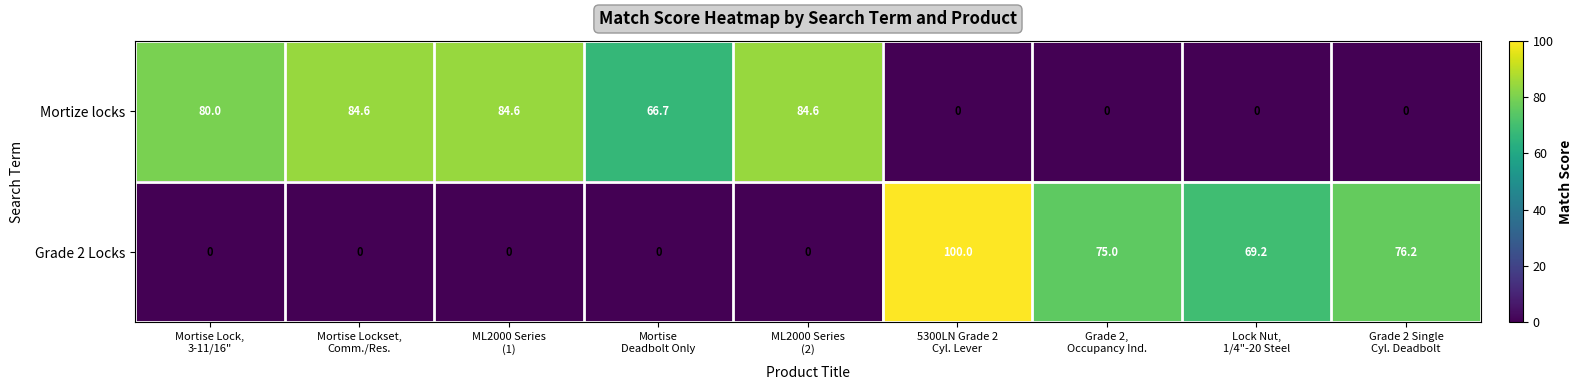

At how many categories does at least one series exceed 45?

9